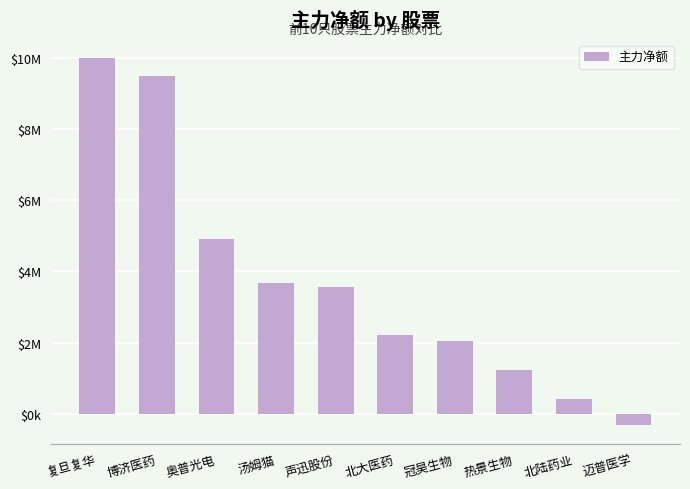

What is the sum of the values at 冠昊生物 and 北陆药业?

2471508